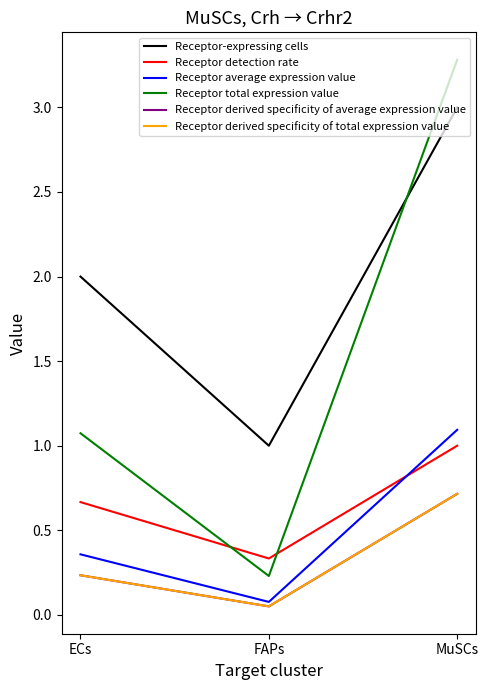

Reading left to right, extract all data points from this chart.

Receptor-expressing cells: 2.0	1.0	3.0
Receptor detection rate: 0.7	0.3	1.0
Receptor average expression value: 0.4	0.1	1.1
Receptor total expression value: 1.1	0.2	3.3
Receptor derived specificity of average expression value: 0.2	0.1	0.7
Receptor derived specificity of total expression value: 0.2	0.1	0.7